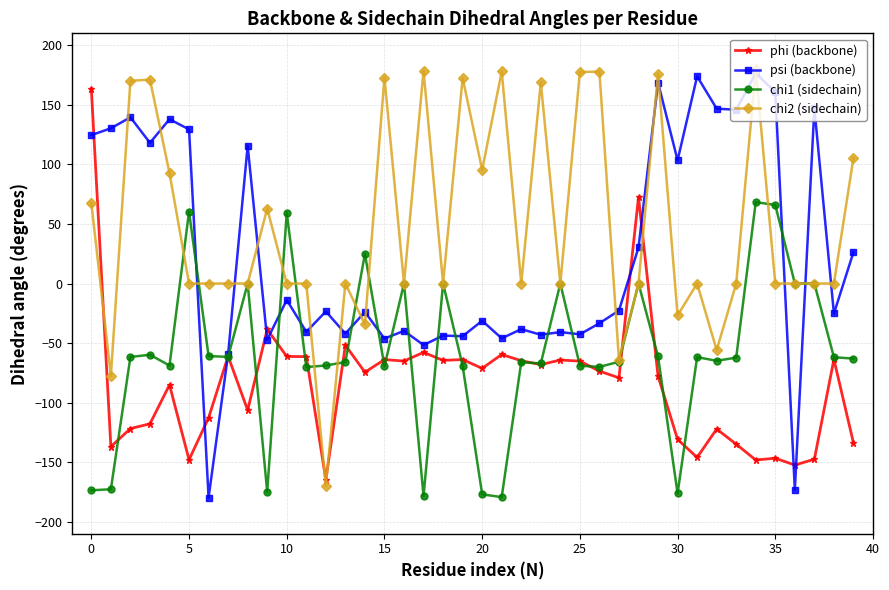

What is the value of the chi1 (sidechain) point at the 32nd from the left?

-61.8